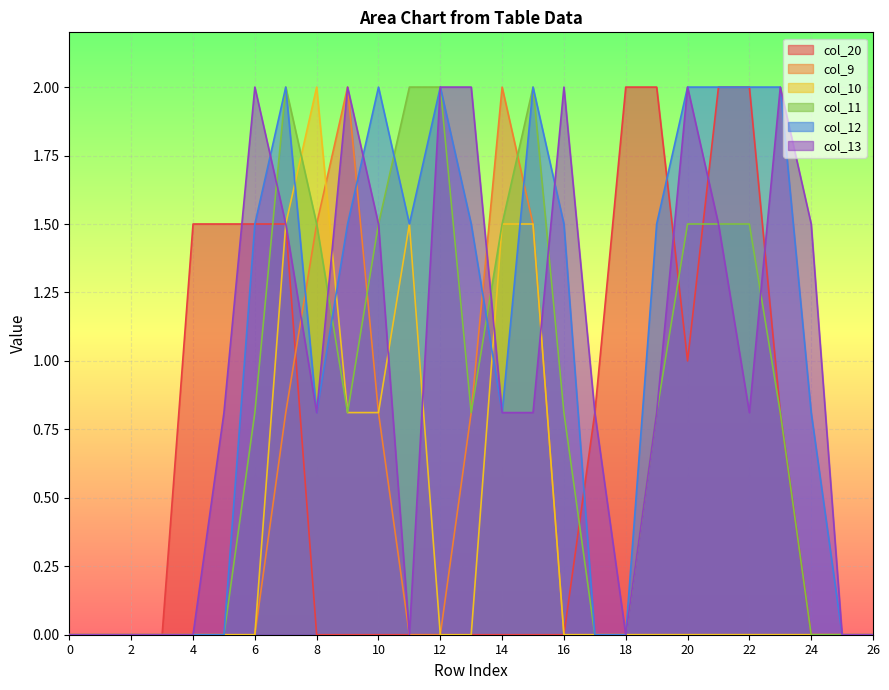

At which category is the sum across all series the highest?

7